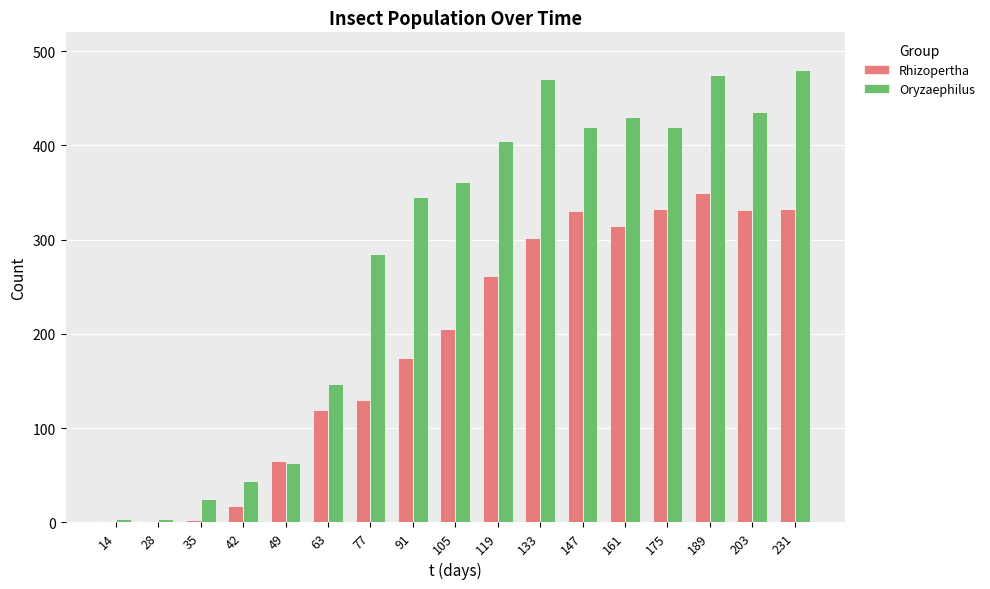

What is the highest value of the Rhizopertha series?

350